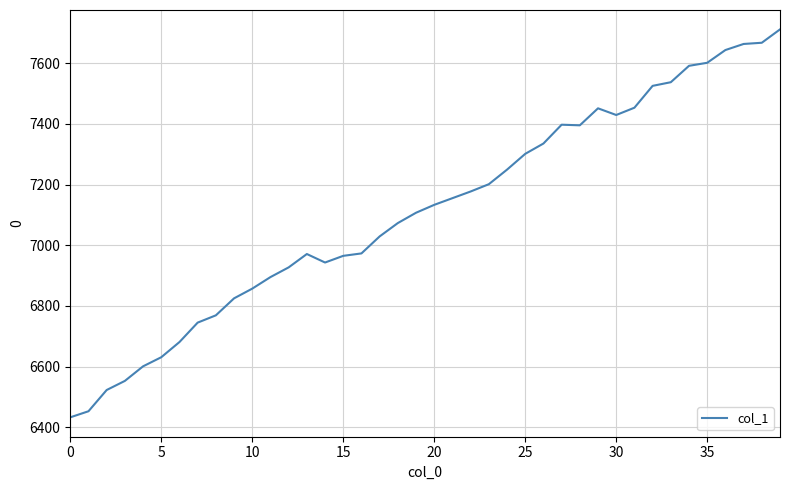

What is the greatest value displayed?

7711